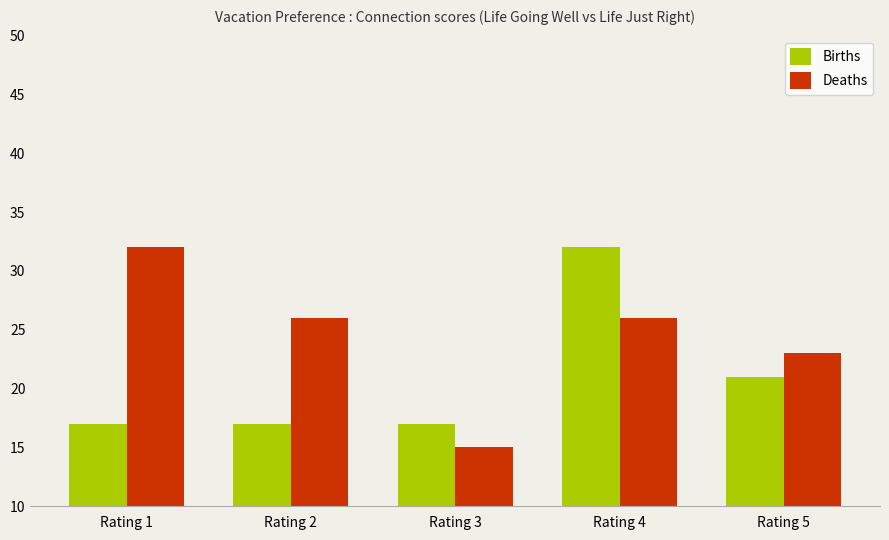

How many series are shown in this chart?

2